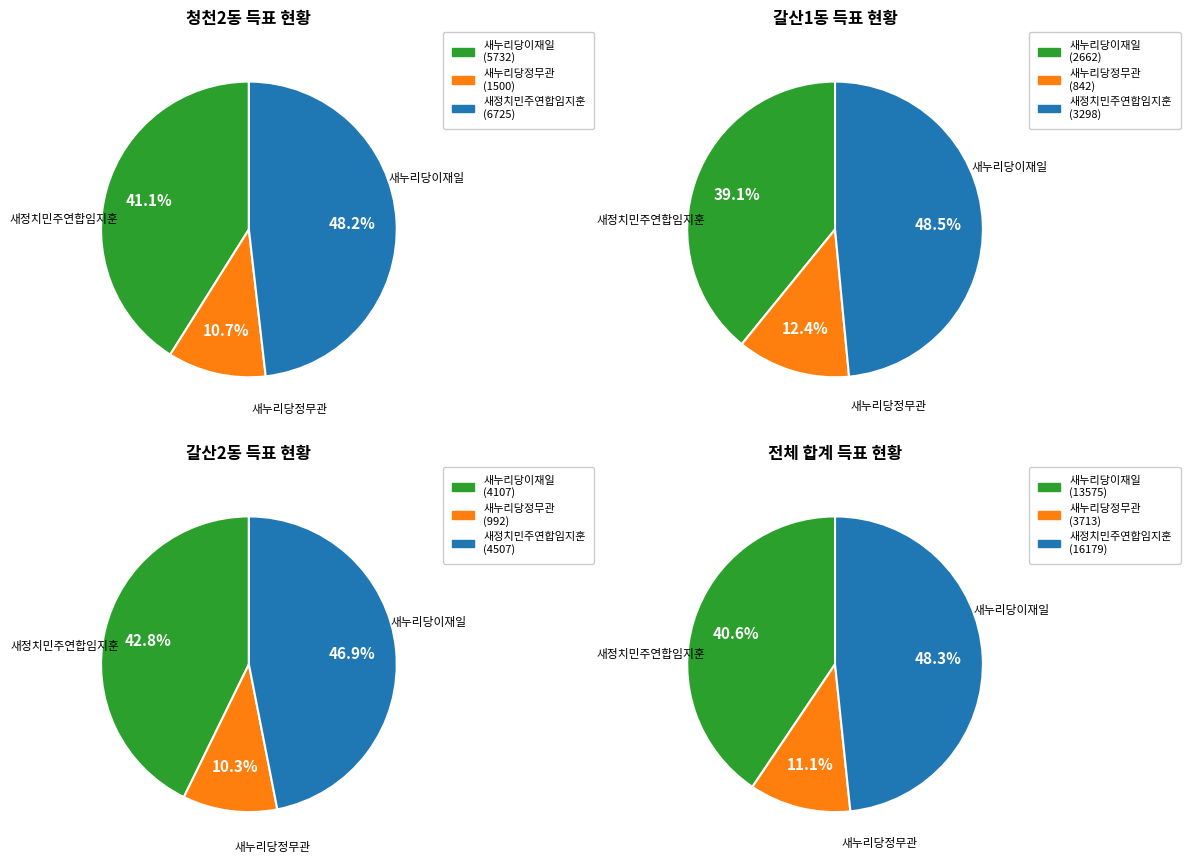

Combined, do 청천2동 and 갈산1동 account for over 50%?

Yes